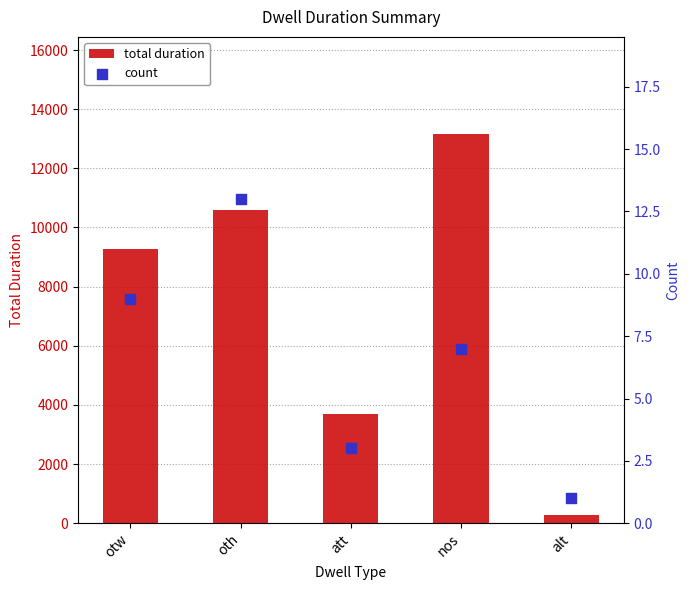

What is the total value across all series at alt?

281